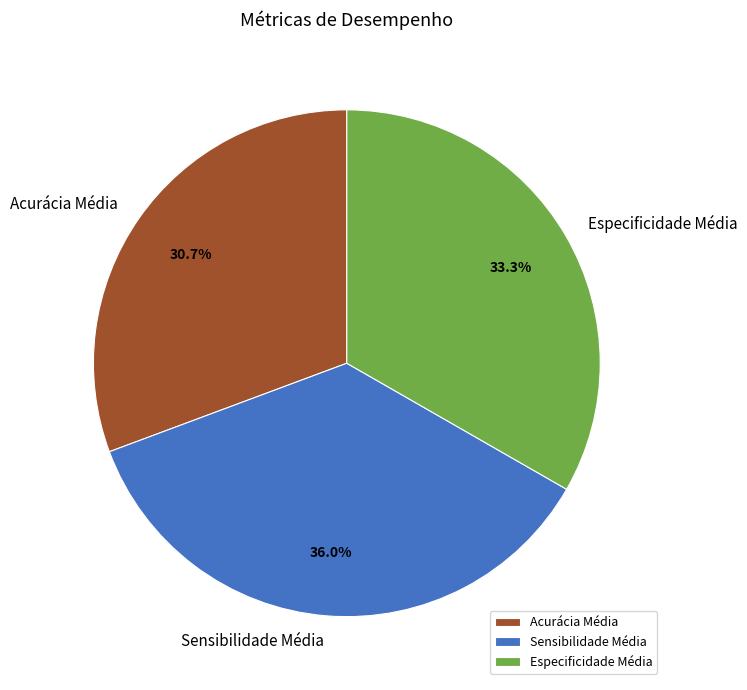

Rank the categories by value from lowest to highest.

Acurácia Média, Especificidade Média, Sensibilidade Média